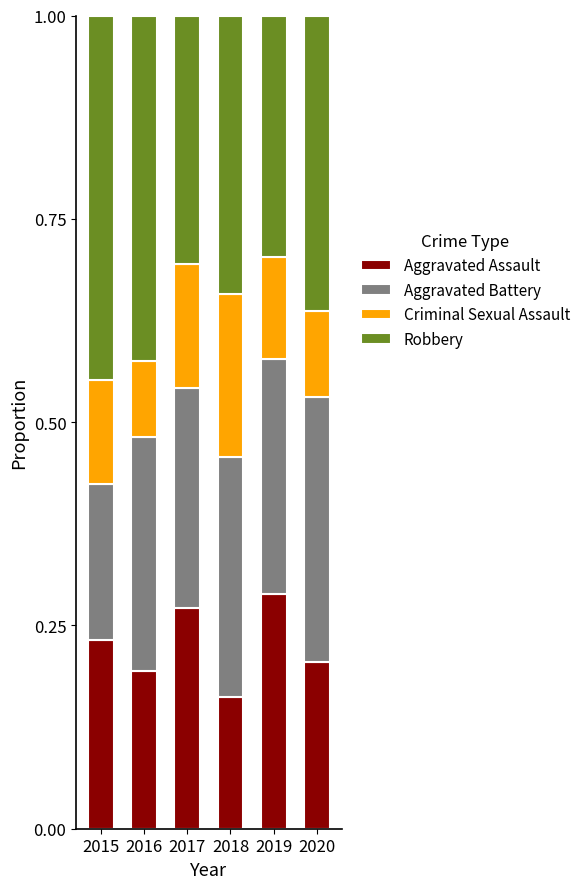

The value of Aggravated Assault at 2017 is 0.3. True or false?

True